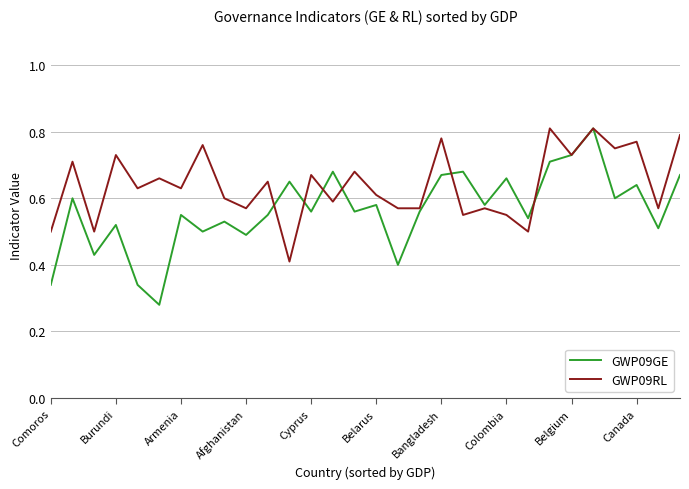

Which series has the largest range (max minus min)?

GWP09GE